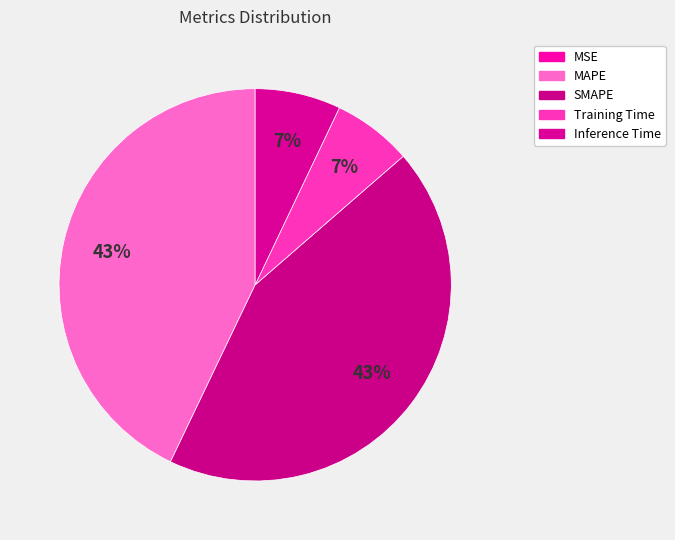

To the nearest percent, what is the difference between the largest and smallest slice percentages?

43%